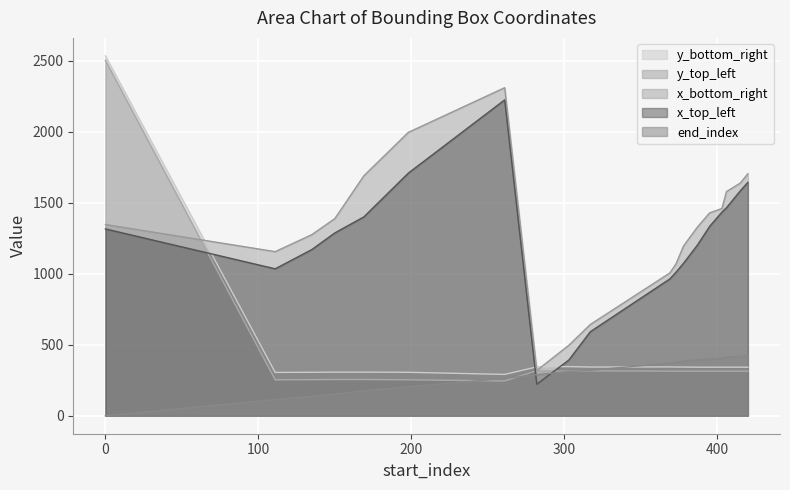

What is the sum of the x_top_left values at 198 and 369?

2673